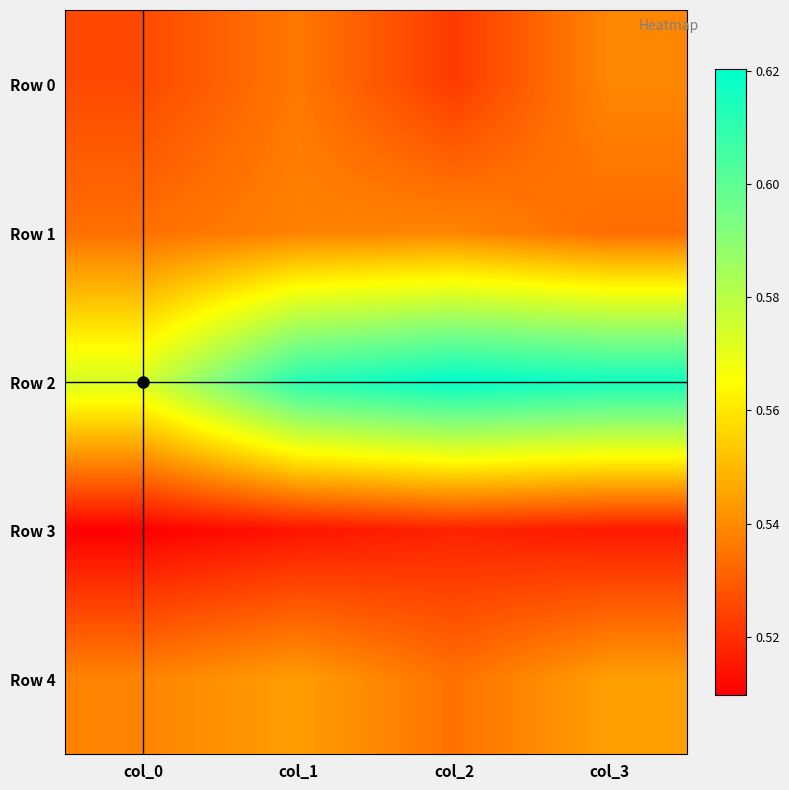

At how many categories does at least one series exceed 0?

4